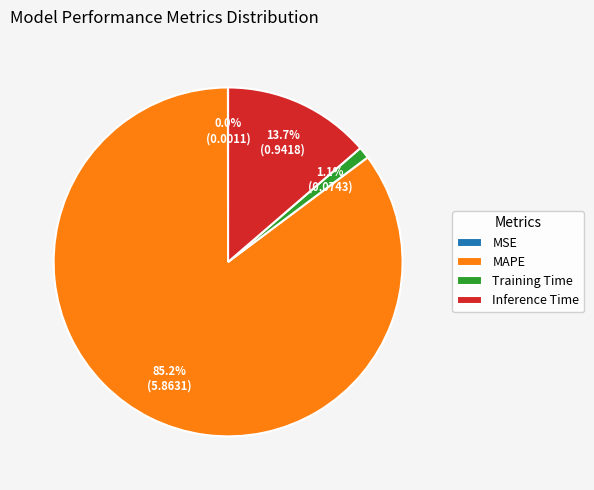

Between MAPE and Inference Time, which is larger?

MAPE